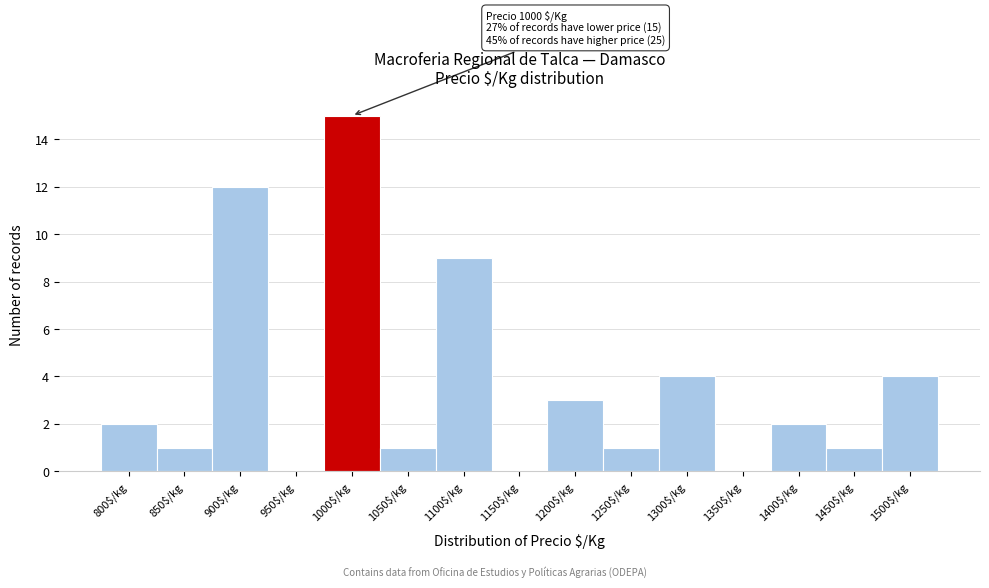

What is the greatest value displayed?

15